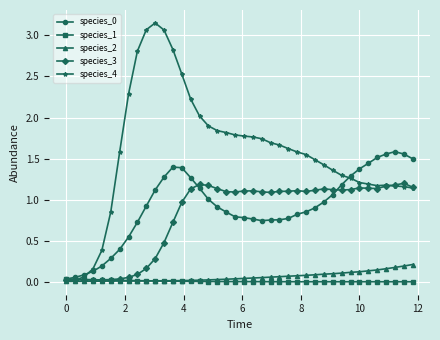

Which series has the largest range (max minus min)?

species_4